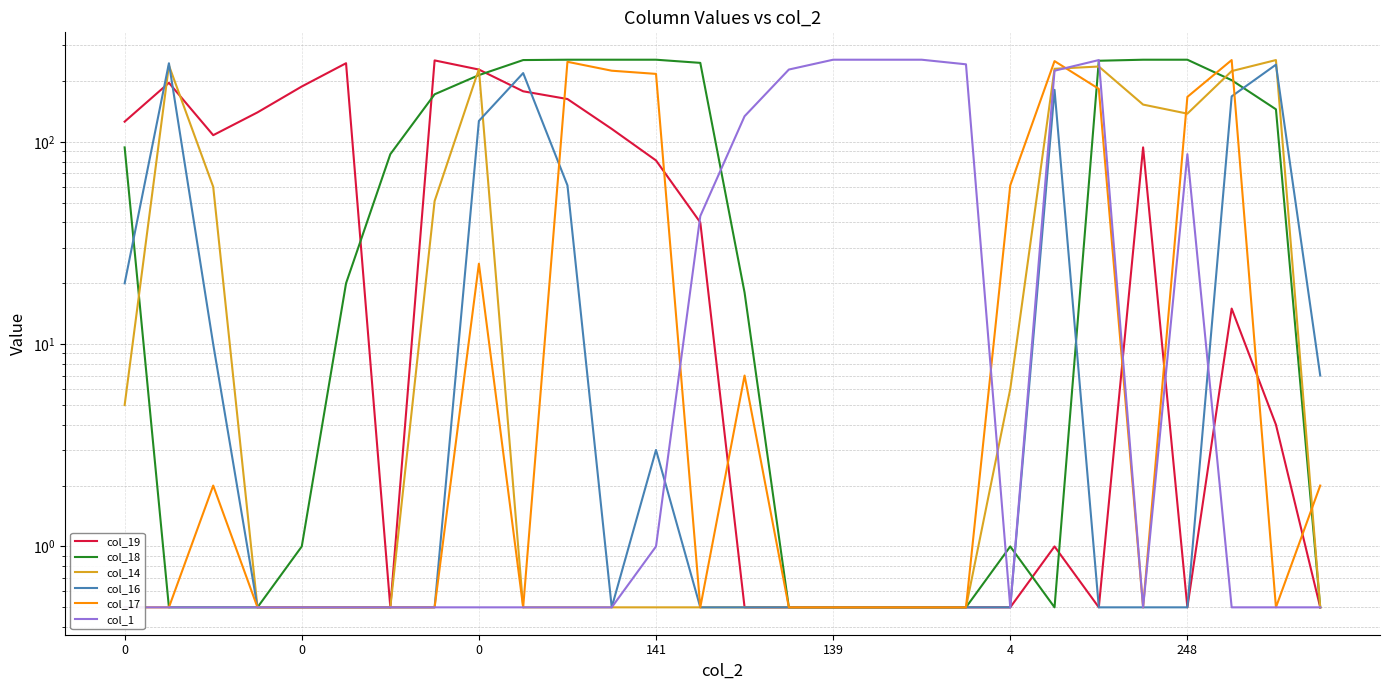

The value of col_19 at 4 is 0.1. True or false?

False